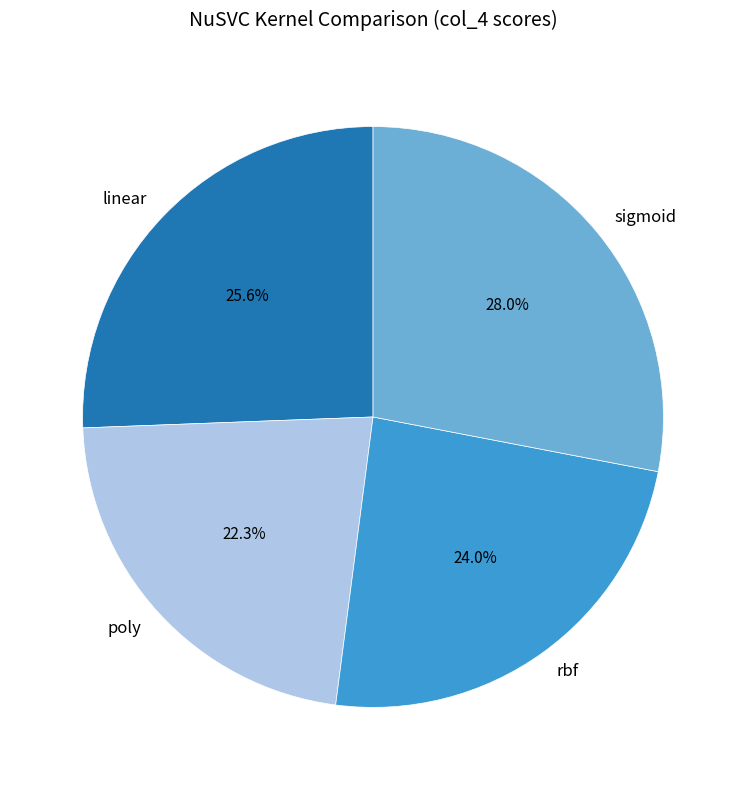

The poly slice represents 22% of the pie. True or false?

True